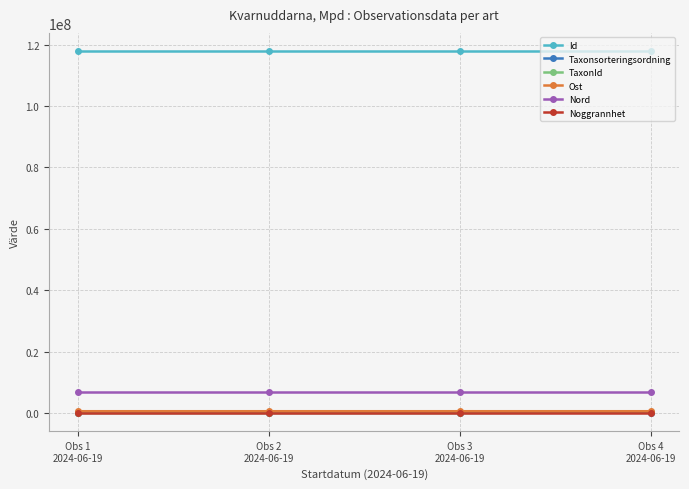

What is the greatest value displayed?

117901046